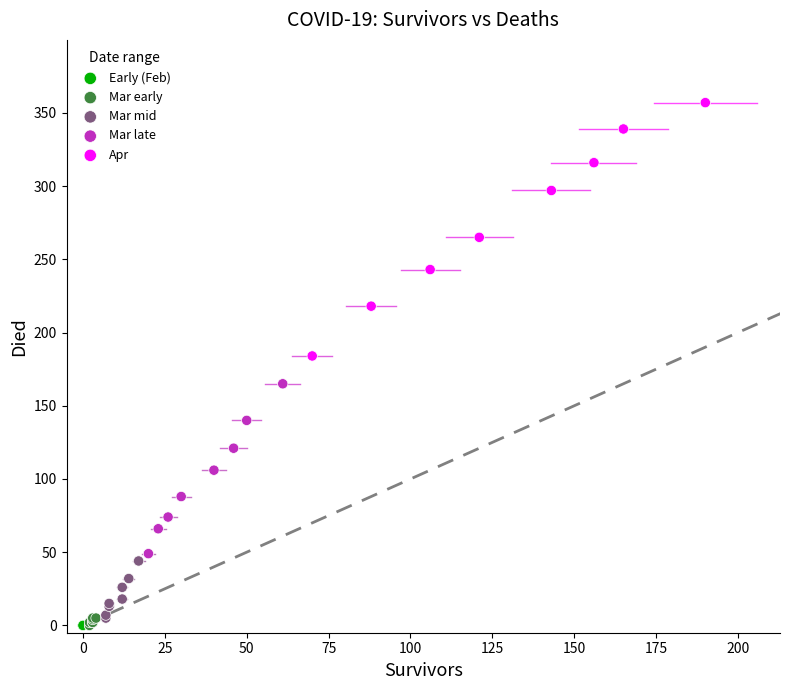

Which series contains the highest Y value?

Apr